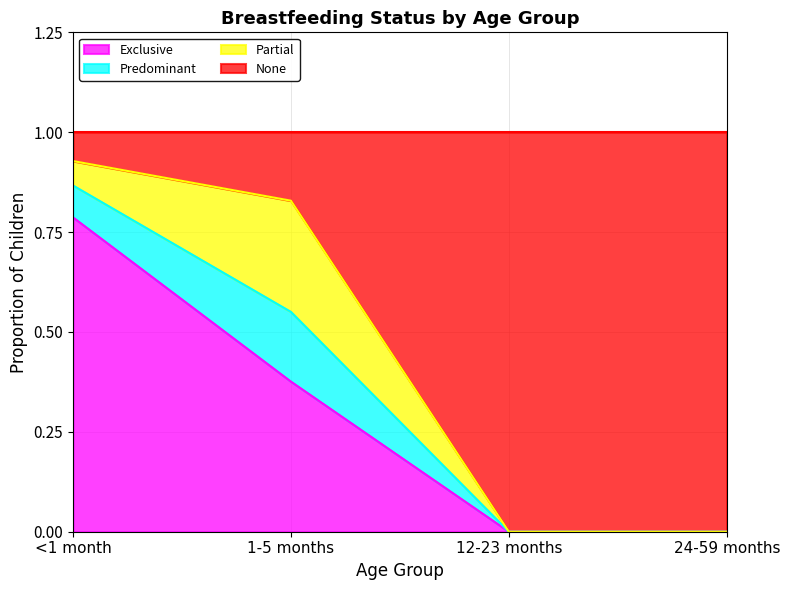

What is the difference between the second highest and minimum values in the Exclusive series?

0.4